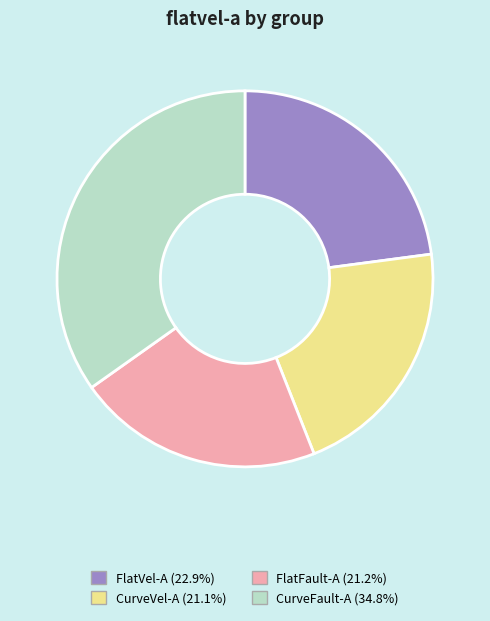

Is there any slice that represents more than half of the pie?

No